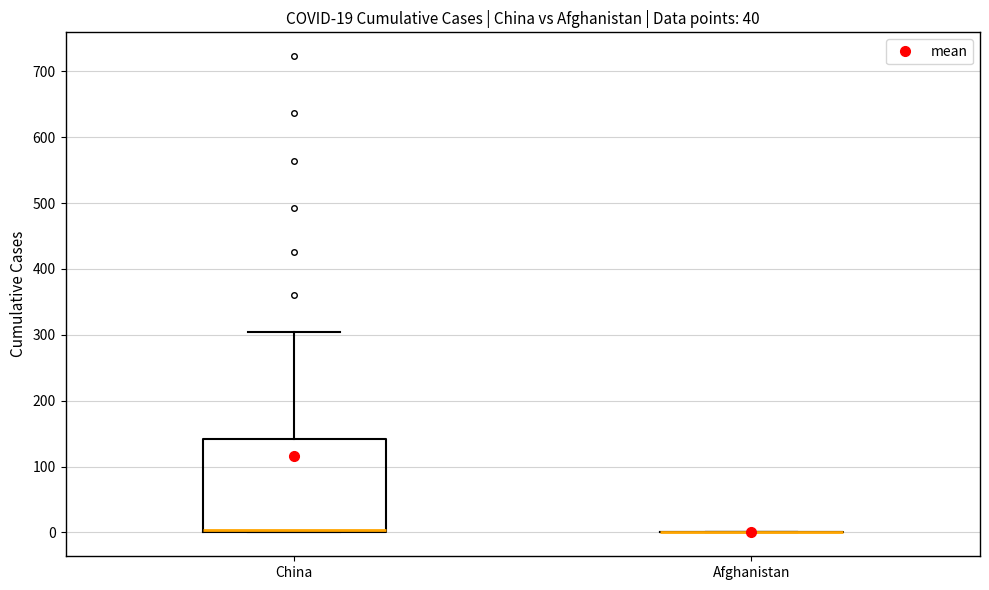

Comparing the boxes themselves (not the whiskers), which one is the tallest?

China